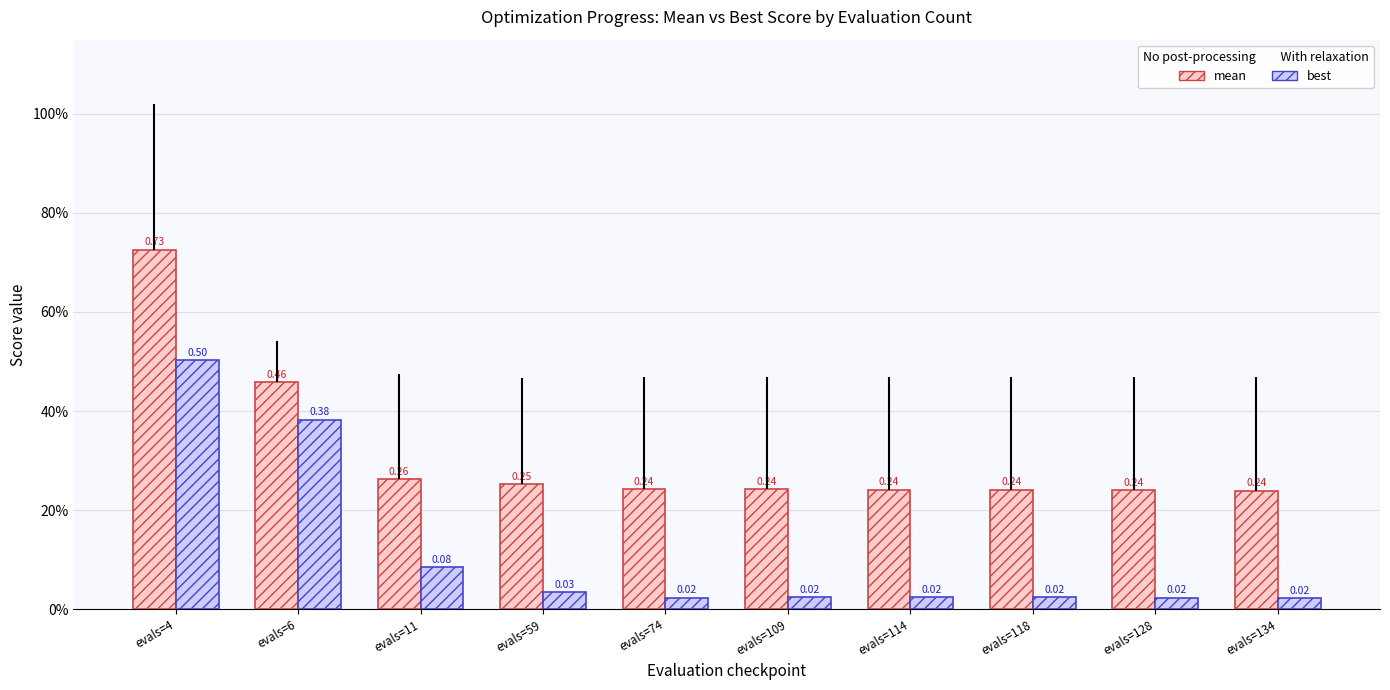

Which series has the largest range (max minus min)?

mean